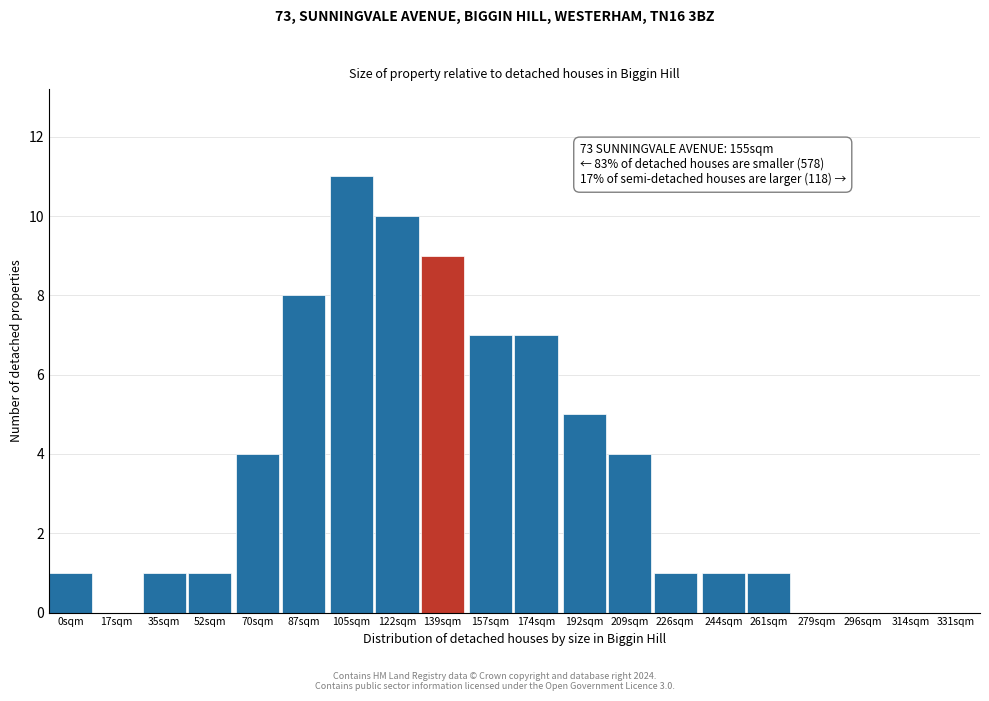

Reading right to left, extract all data points from this chart.

331sqm=0	314sqm=0	296sqm=0	279sqm=0	261sqm=1	244sqm=1	226sqm=1	209sqm=4	192sqm=5	174sqm=7	157sqm=7	139sqm=9	122sqm=10	105sqm=11	87sqm=8	70sqm=4	52sqm=1	35sqm=1	17sqm=0	0sqm=1